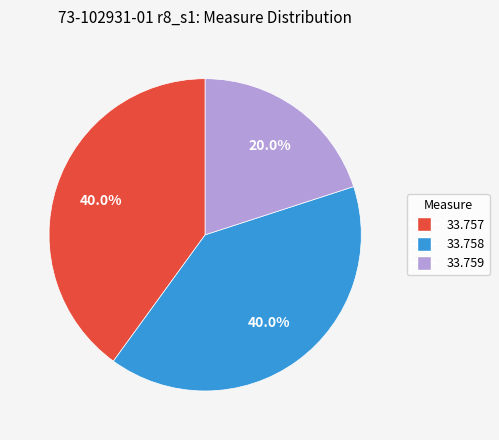

Is there a majority slice in this chart?

No